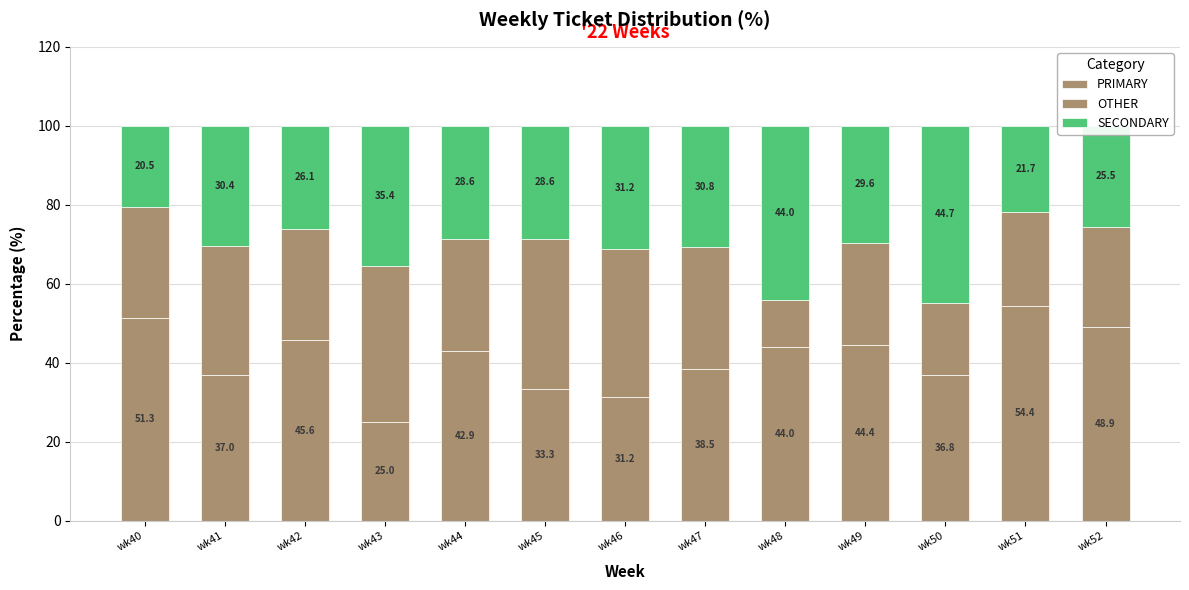

Count the number of data series in this chart.

3